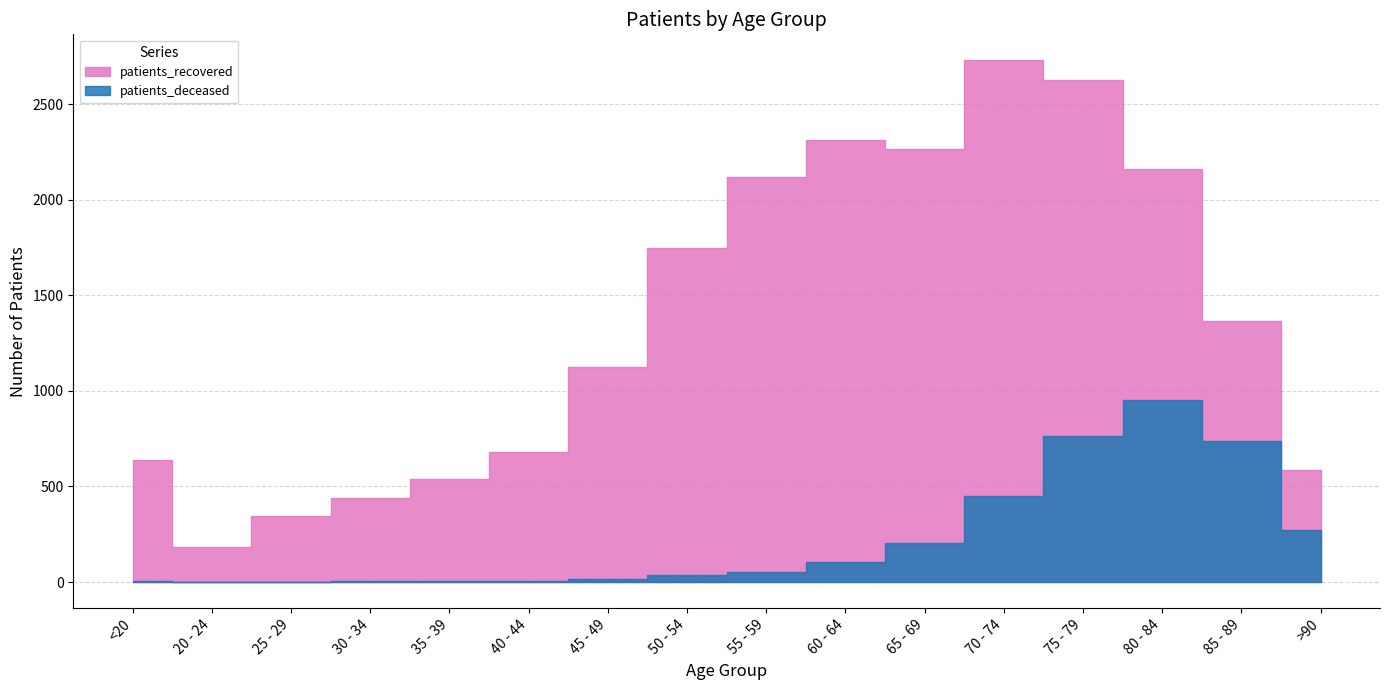

At which label does patients_recovered reach its peak?

70 - 74